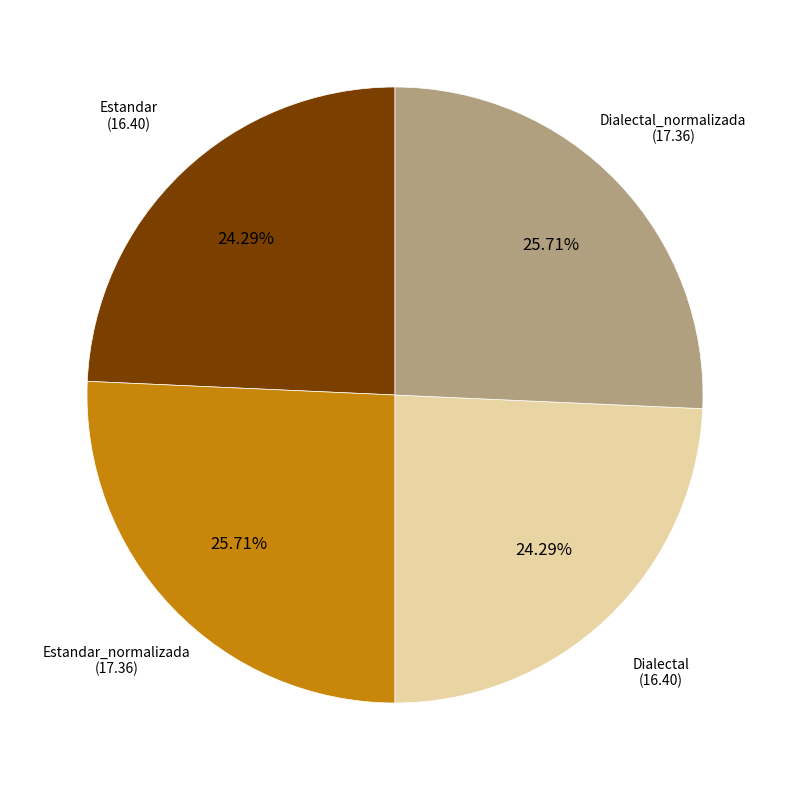

Does any single category account for the majority?

No